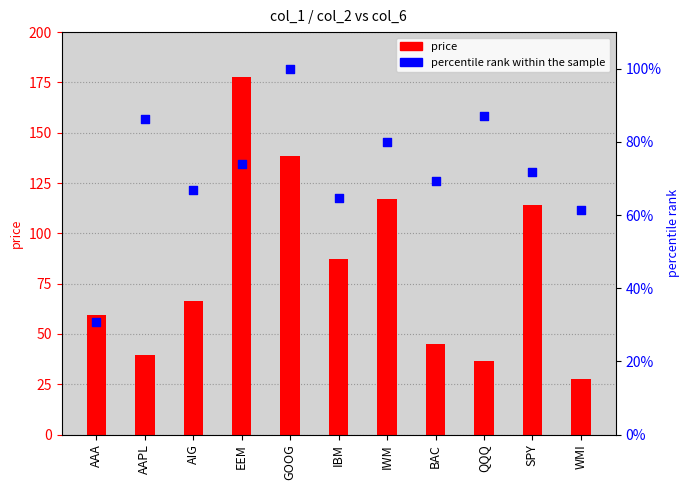

Which series reaches the minimum Y coordinate?

percentile rank